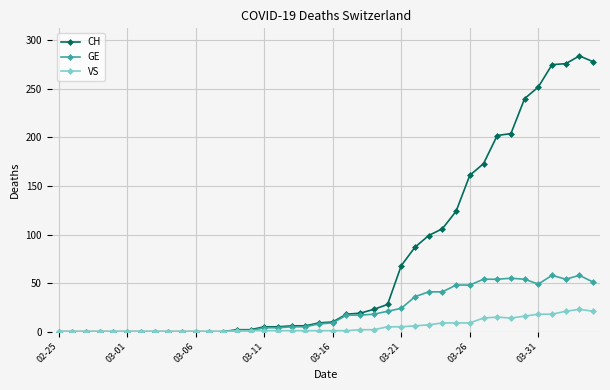

Which series has the largest range (max minus min)?

CH